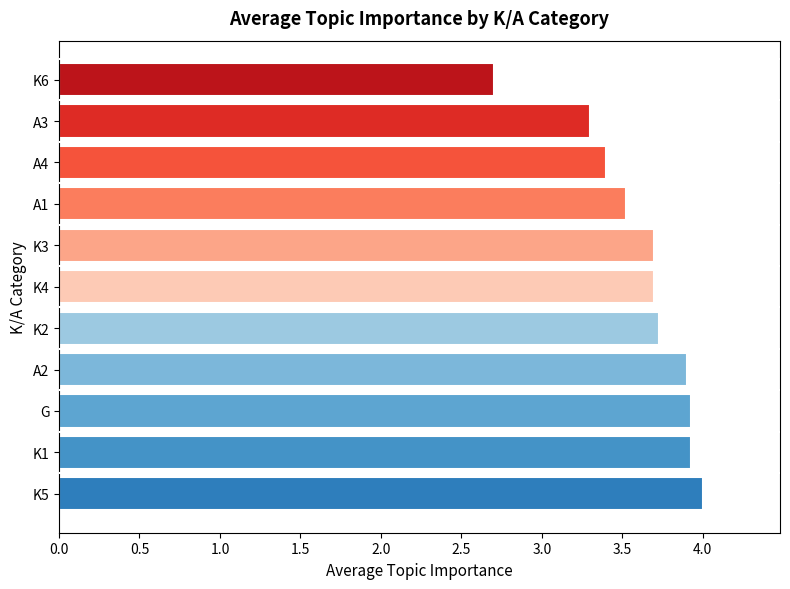

What is the ratio of the value at K3 to the value at K4?

1.0